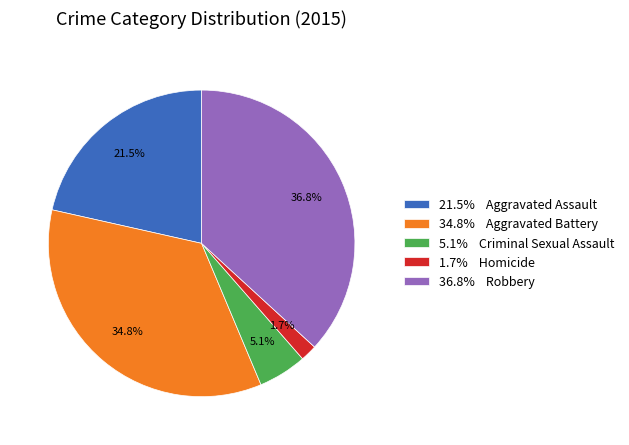

What is the largest slice in the pie chart?

36.8% Robbery